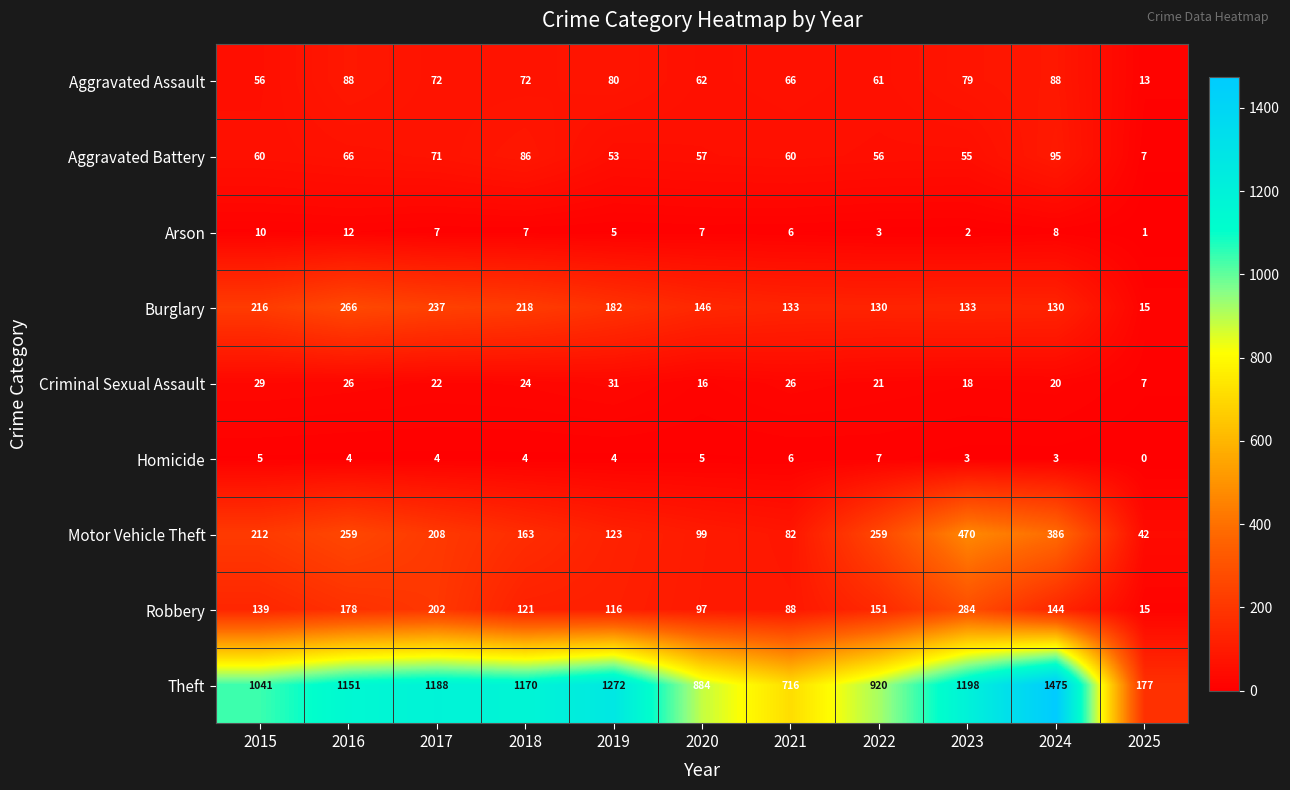

Which category has the highest value in the Aggravated Battery series?

2024